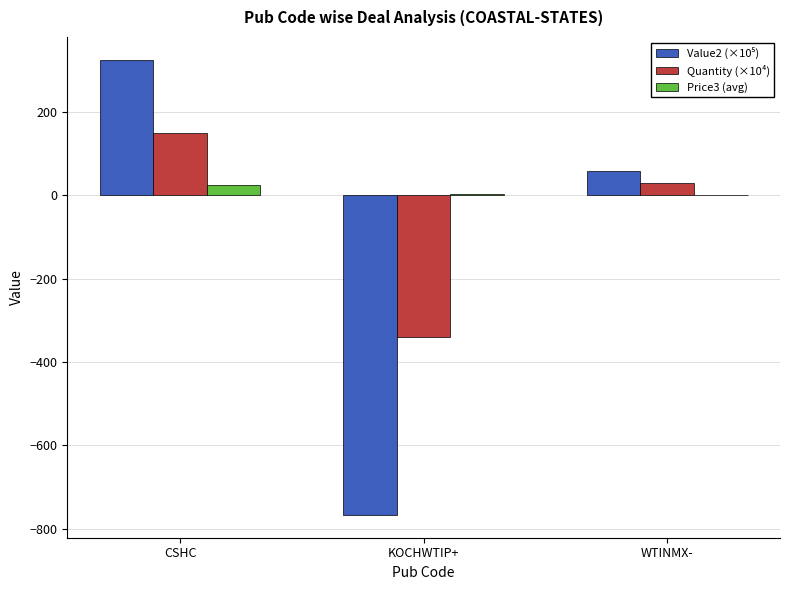

The value of Quantity (×10⁴) at WTINMX- is 30.0. True or false?

True